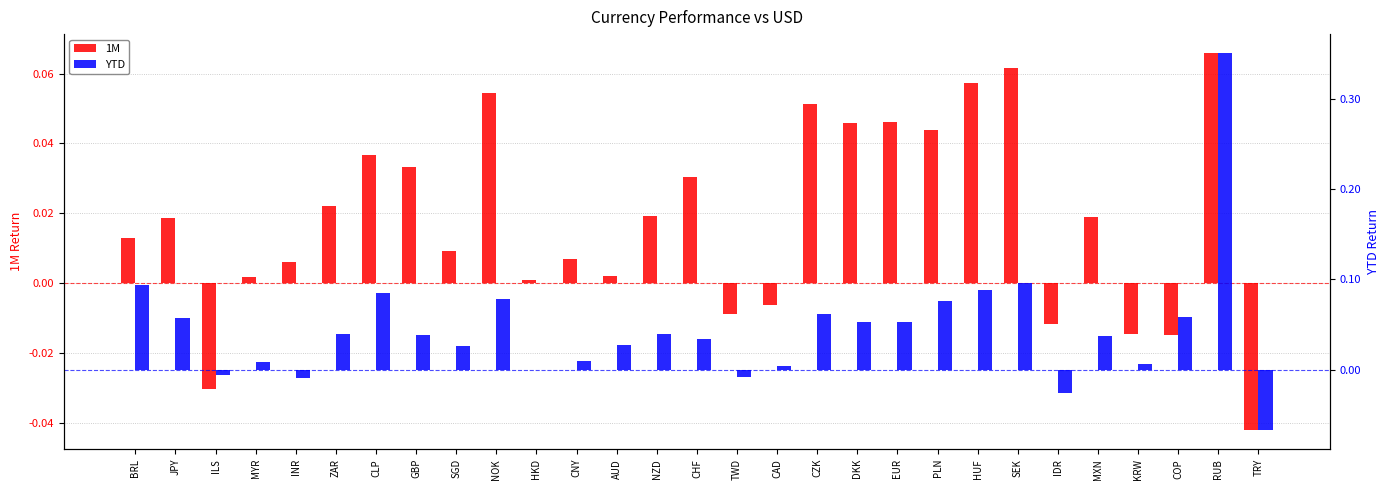

Between ILS and CHF, which series saw the biggest shift?

1M